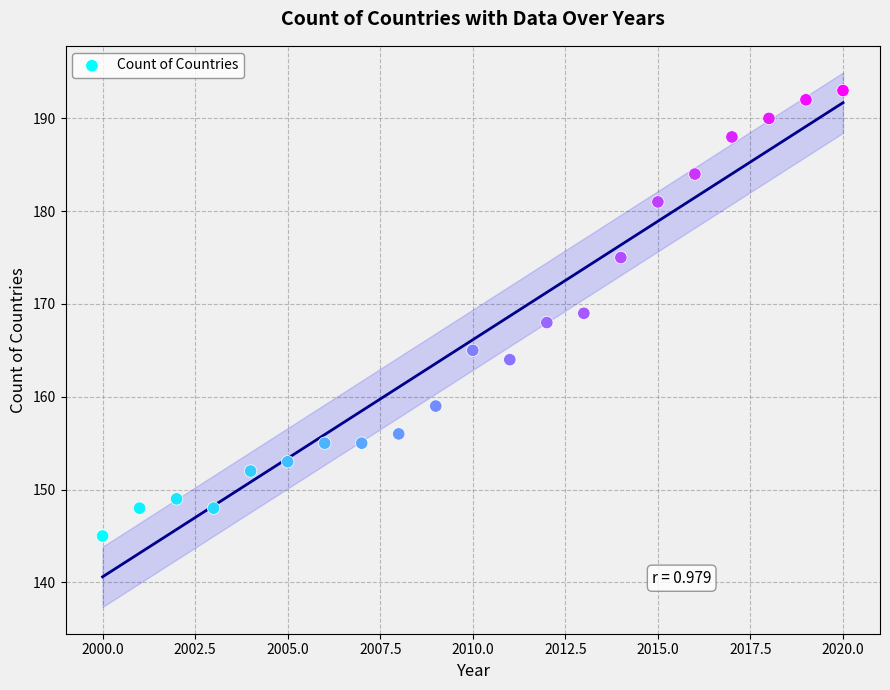

What is the range of X values (max minus min)?

20